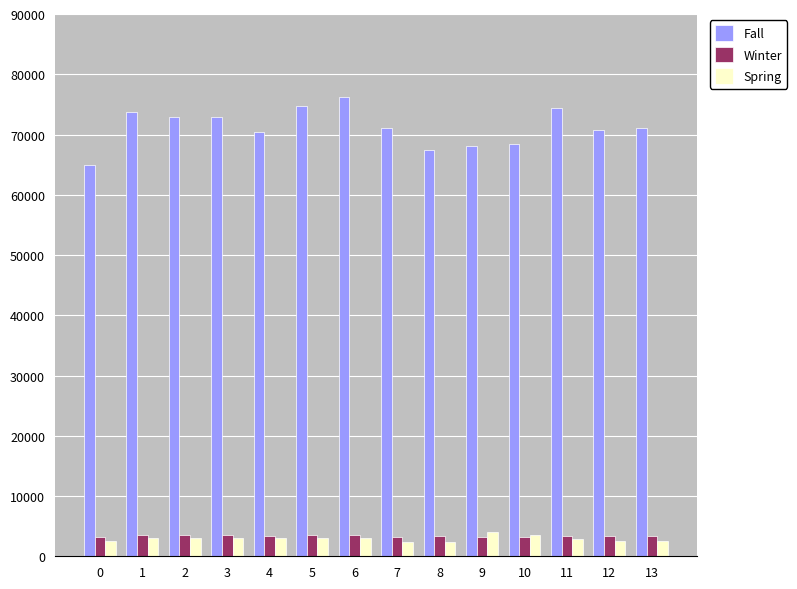

Between 6 and 9, which series saw the biggest shift?

Fall